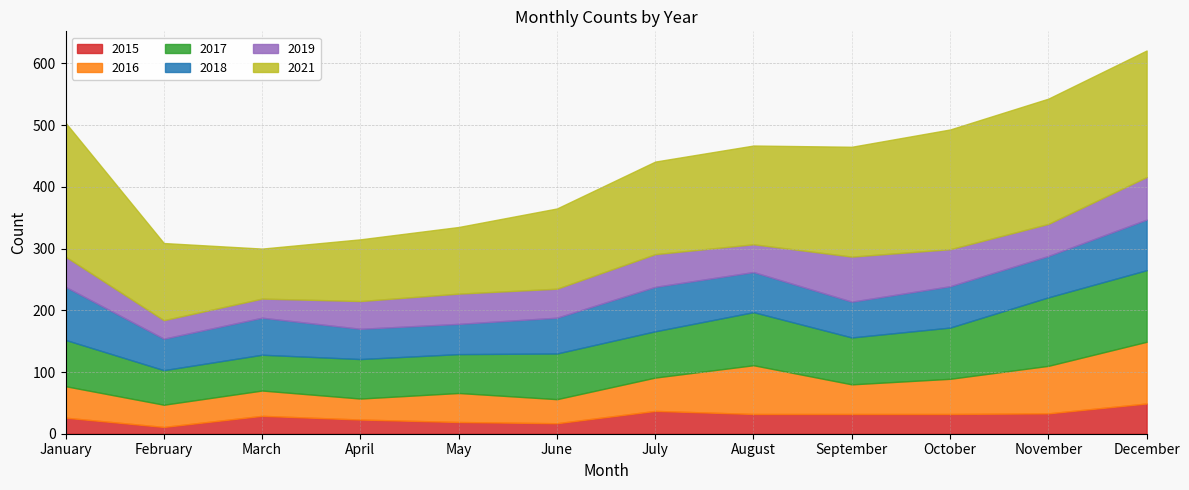

Which series has the largest total across all categories?

2021